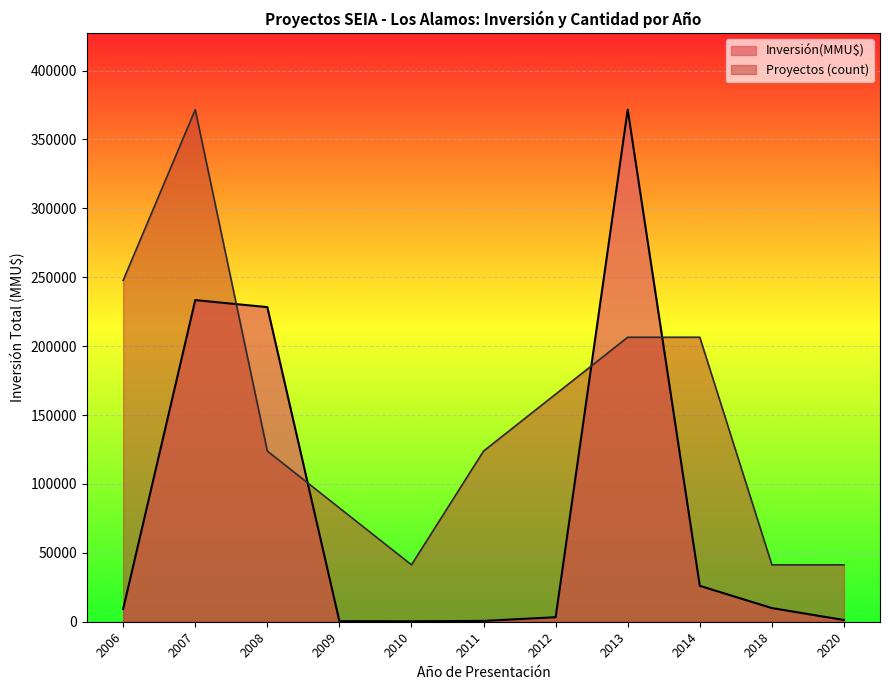

At how many categories does at least one series exceed 194687?

5